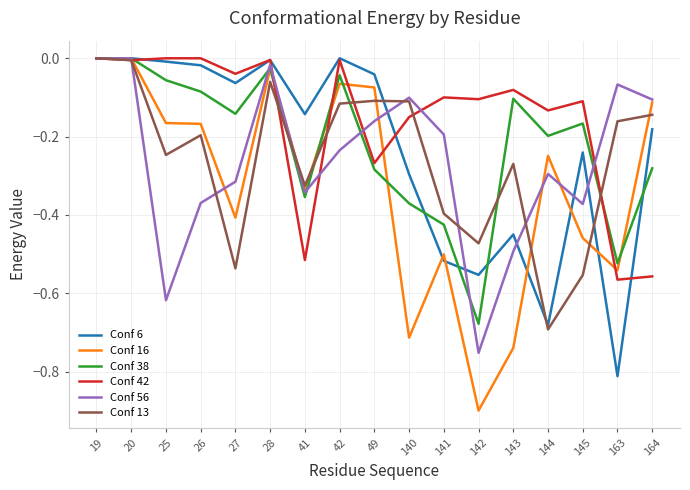

Which series has the largest total across all categories?

Conf 42